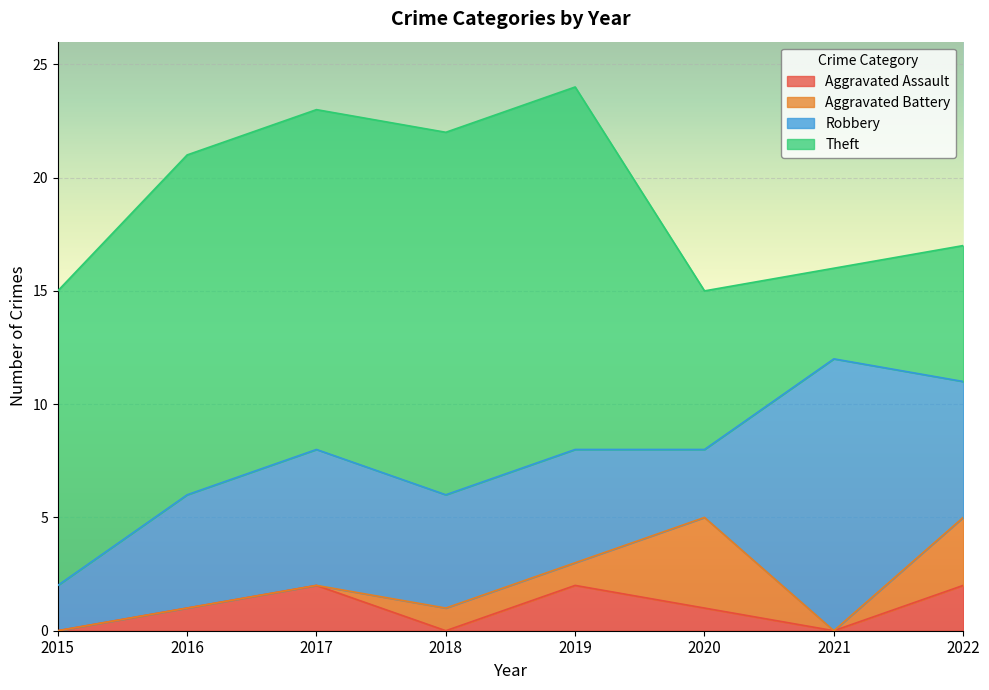

What is the total value across all series at 2021?

16